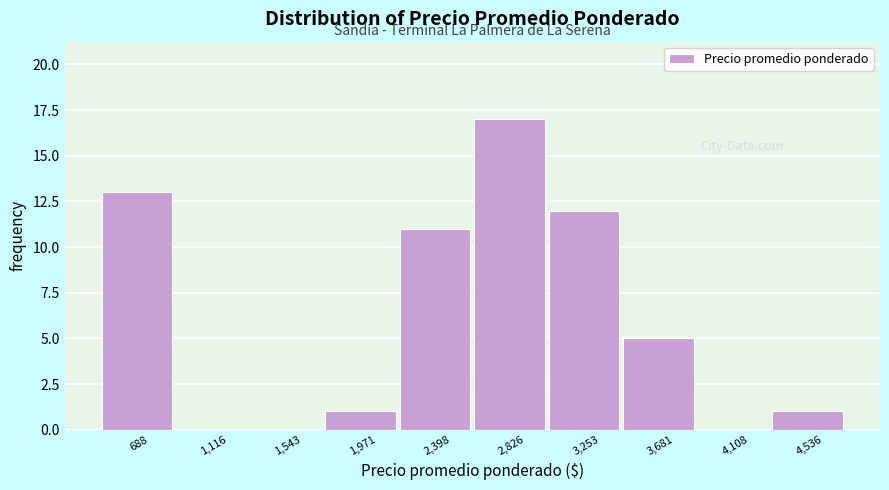

How tall is the bar that spans 3050 to 3450 on the x-axis? Neither the bar edges nor the heights are printed on the chart, so give them approximately, as read against the axes.

12